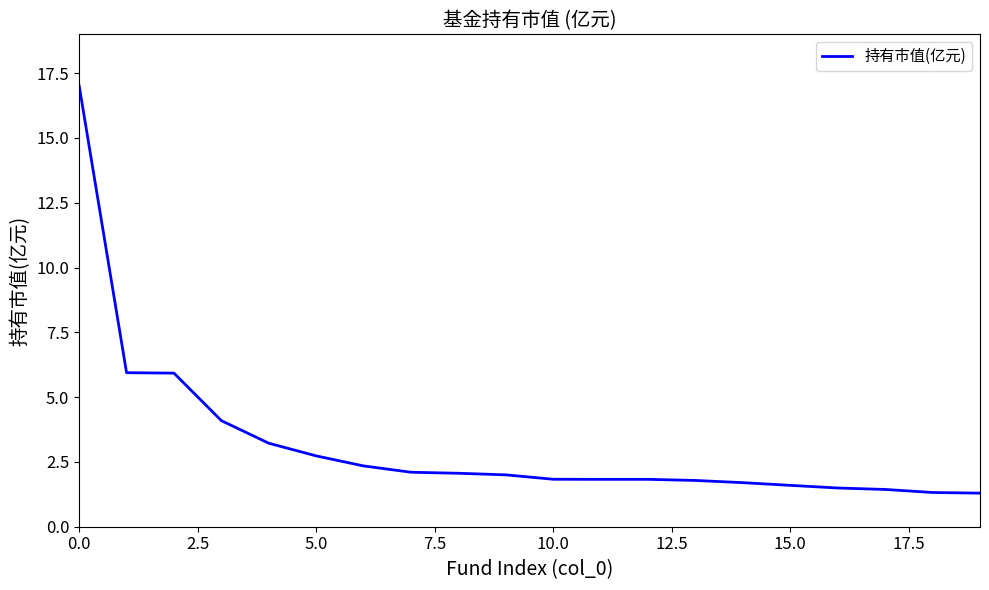

What is the difference between the maximum and minimum values?

15.7